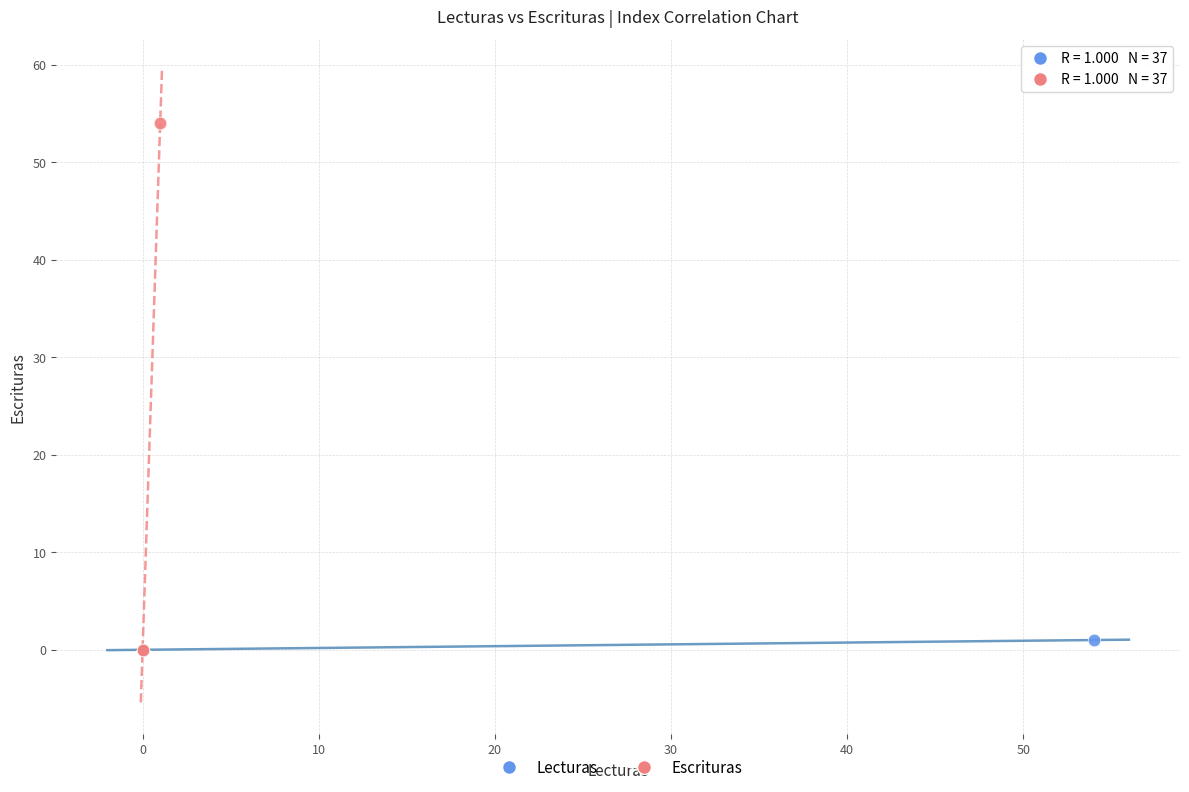

Which series has the largest Y range (max minus min)?

Escrituras